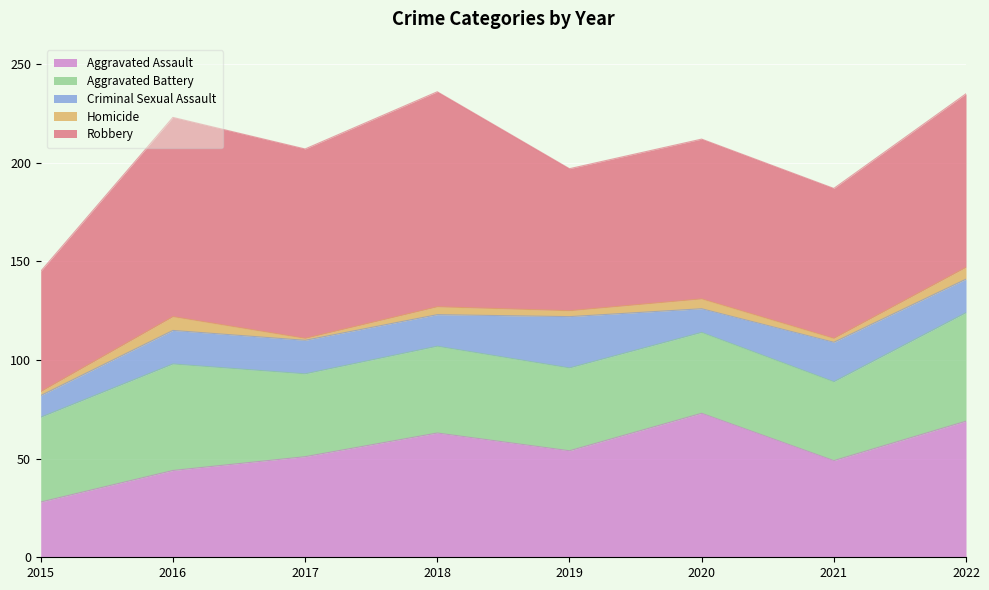

Which label corresponds to the largest value in the chart?

2018